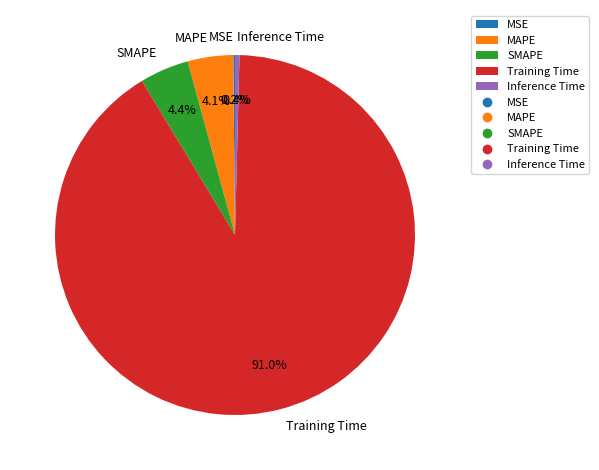

To the nearest percent, what is the difference between the Inference Time and SMAPE slice percentages?

4%